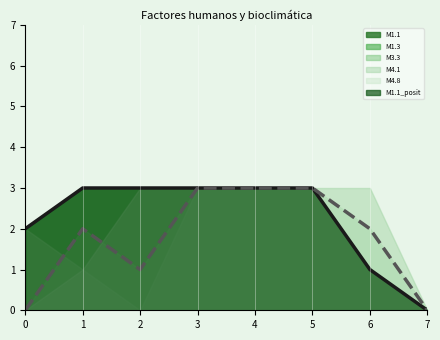

How many distinct data groups are displayed?

6